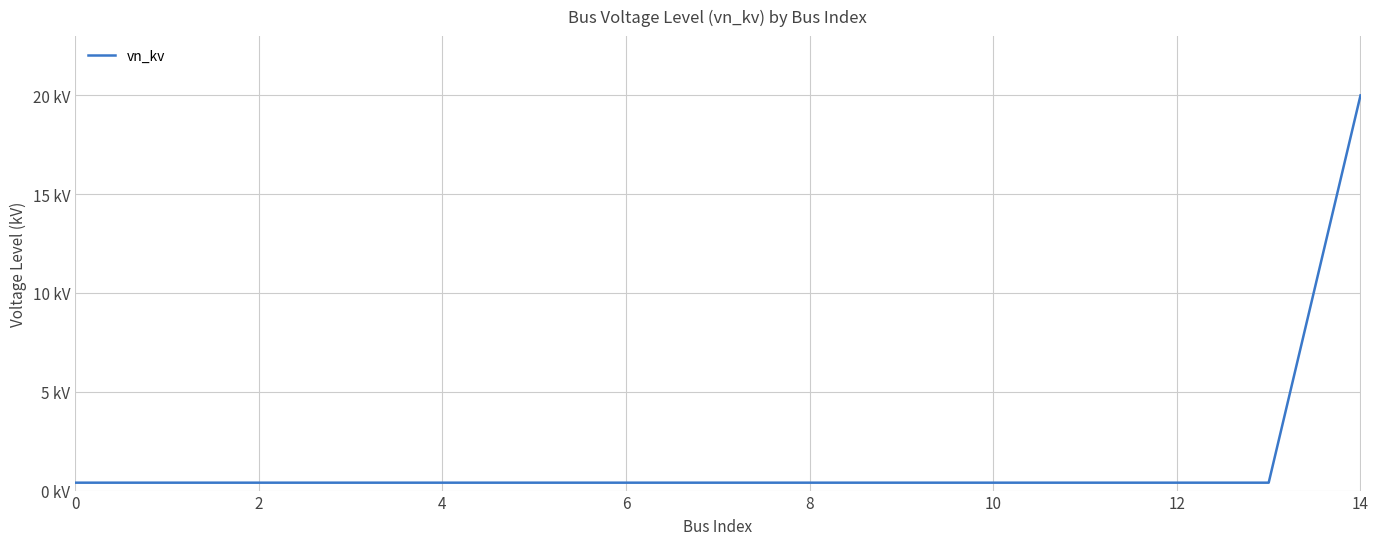

Does the chart have visible grid lines?

Yes